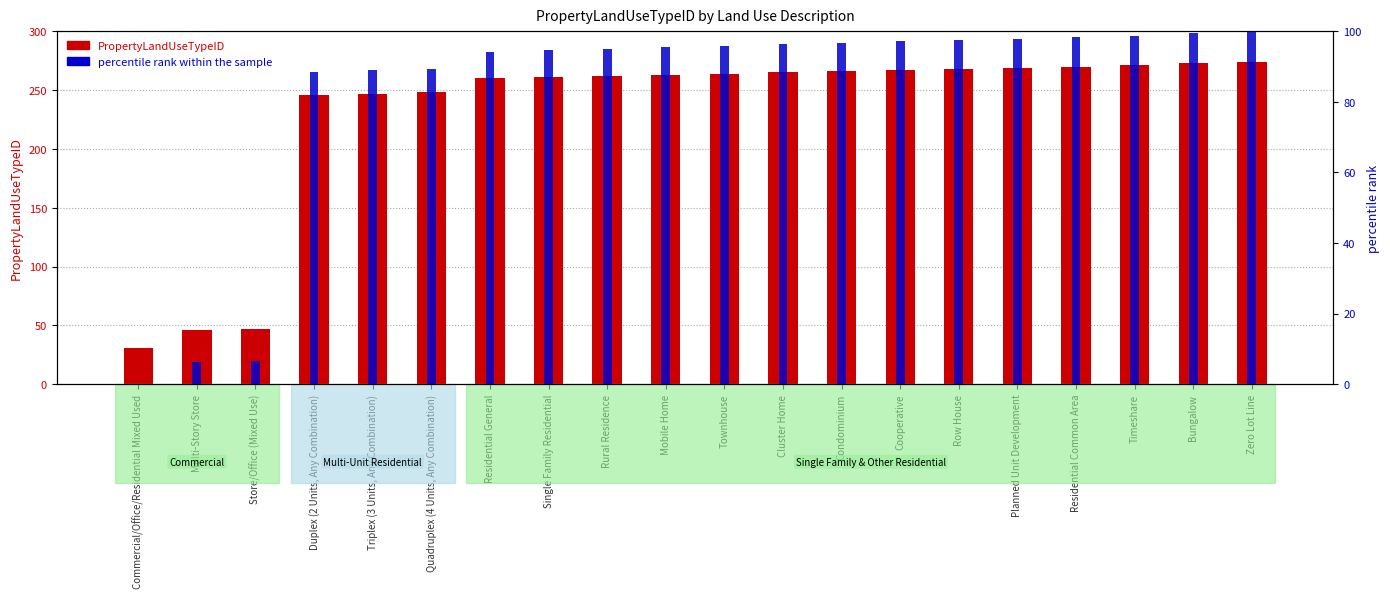

What is the average value of the percentile rank within the sample series?

81.9